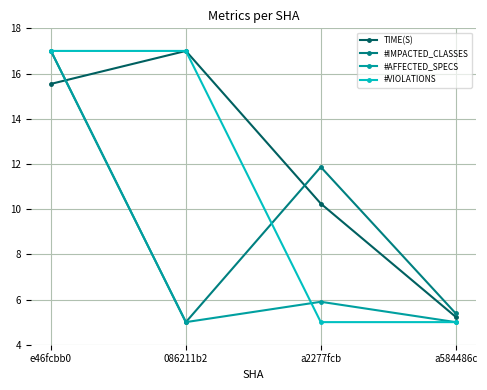

What is the total value across all series at a2277fcb?

33.0